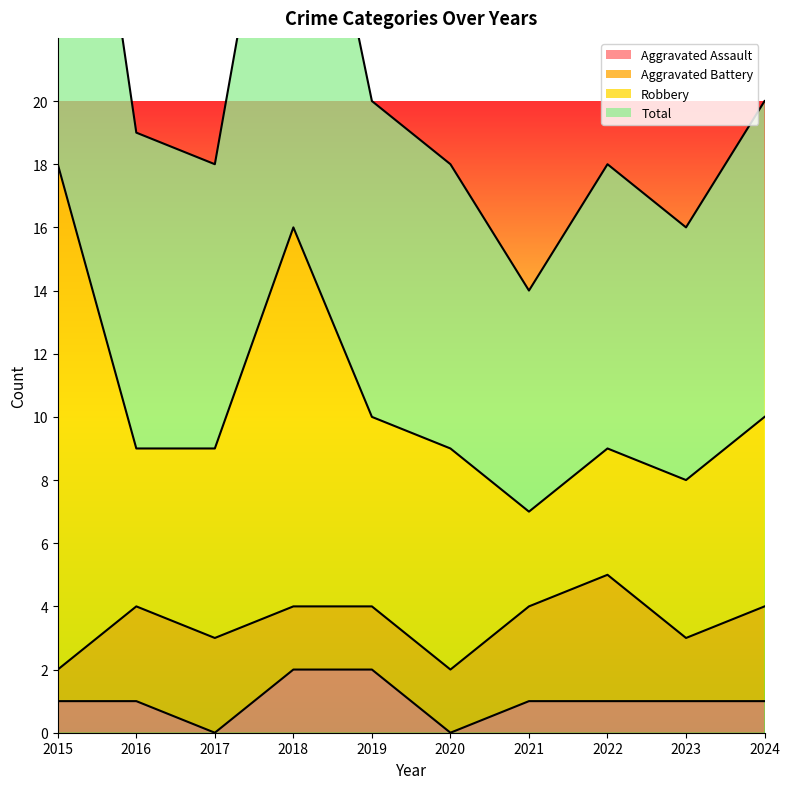

At which label does Aggravated Assault first exceed 1?

2018